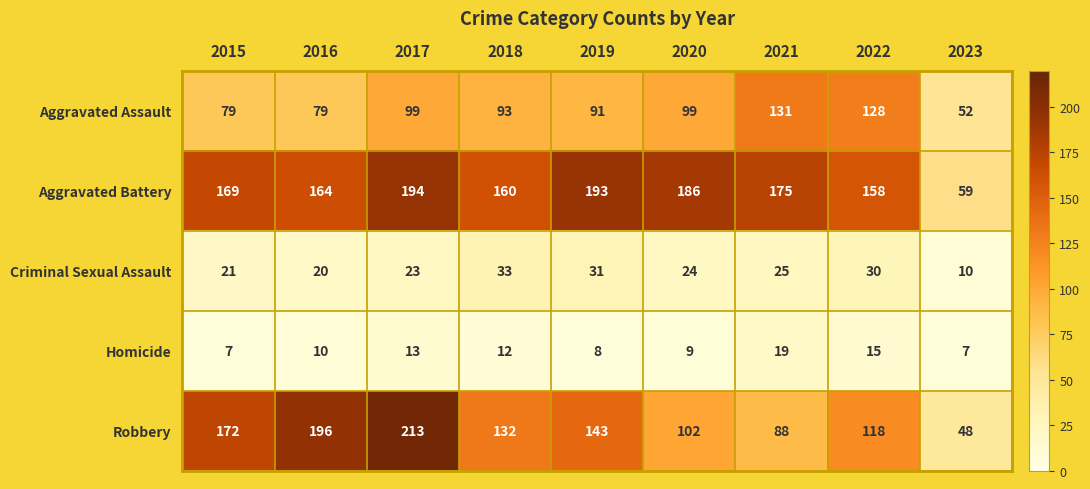

Where is Robbery nearest to the value 130?

2018